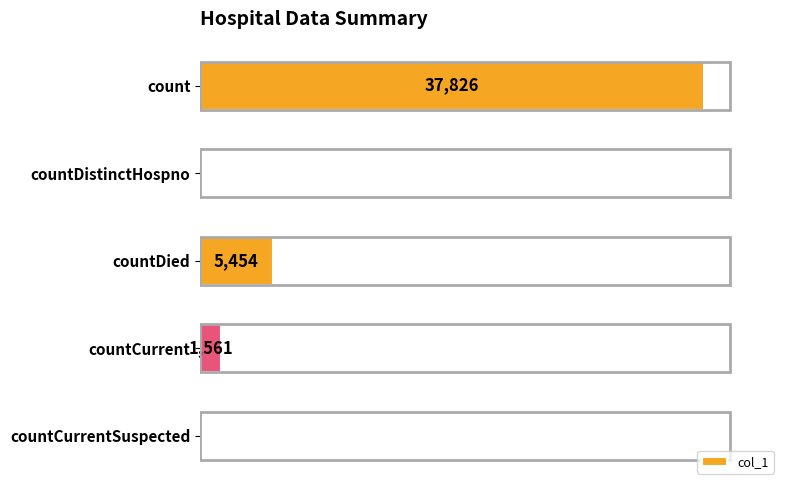

Where is the data nearest to the value 18913?

countDied